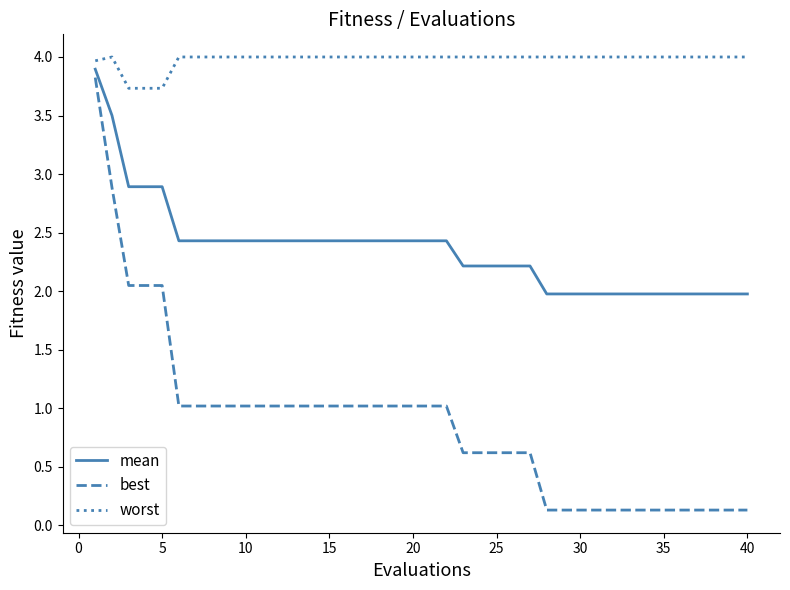

What is the average value of the best series?

0.9